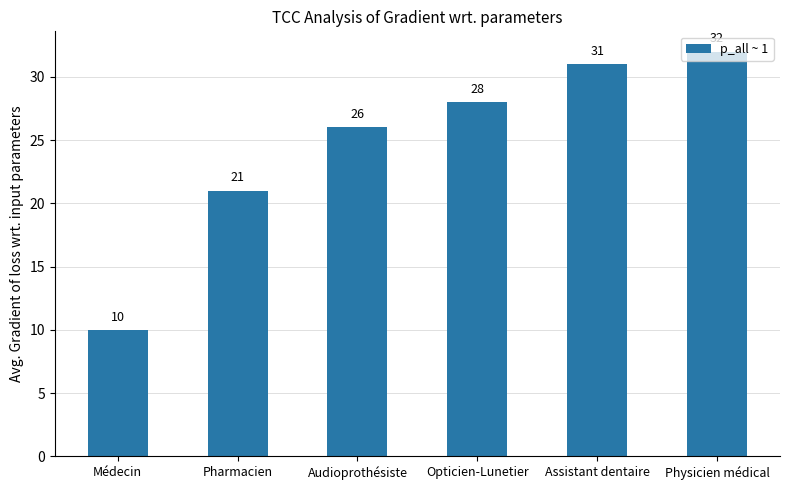

The value at Médecin is 10. True or false?

True